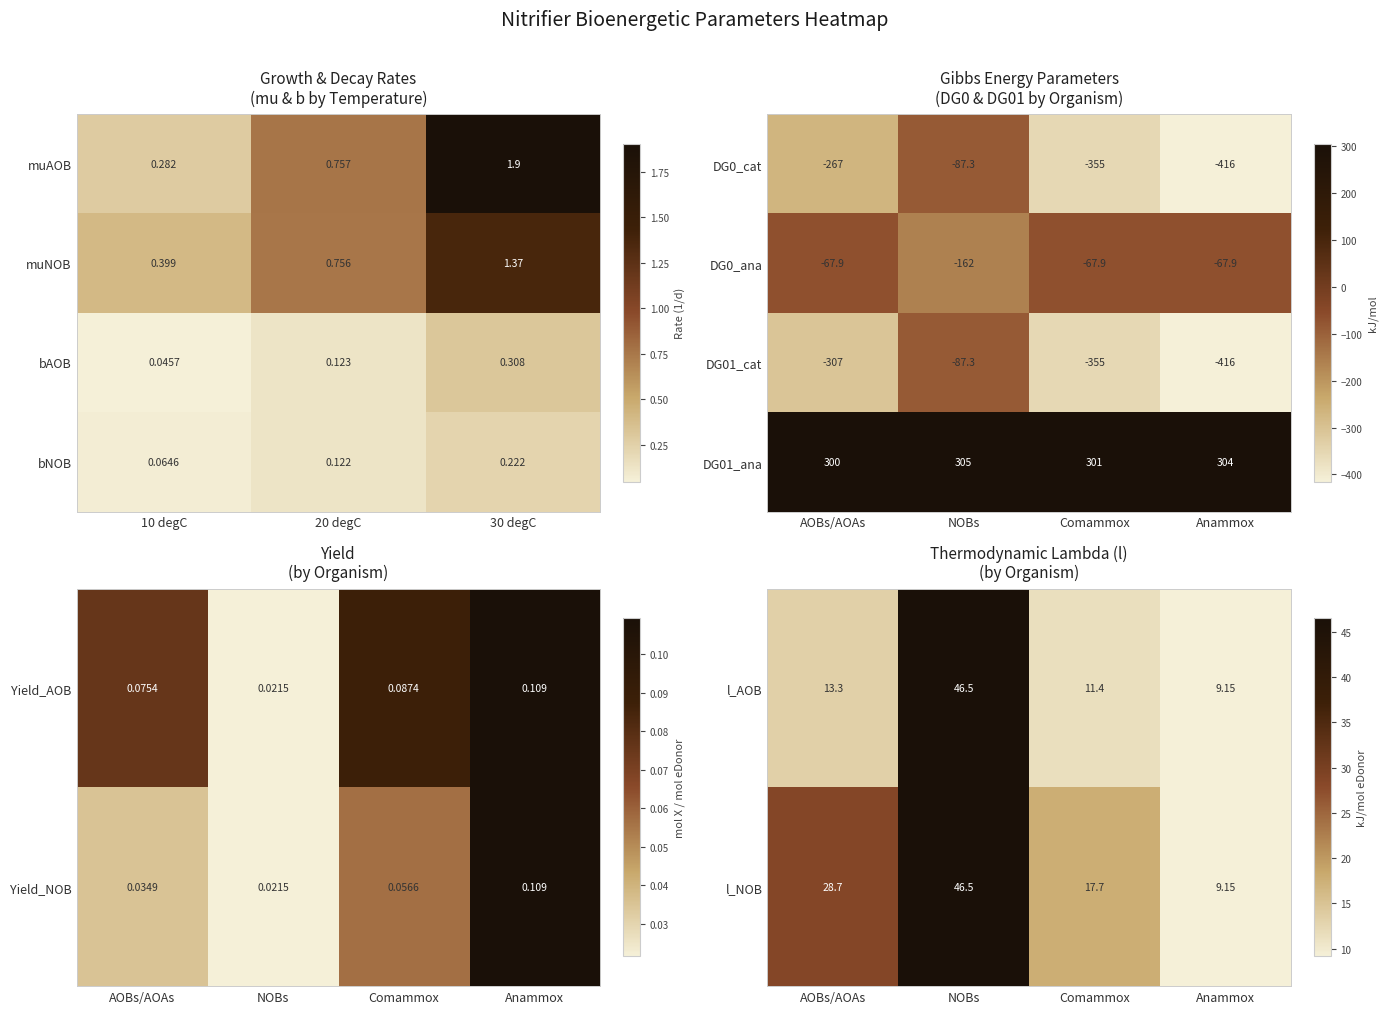

Where is DG01_cat nearest to the value -251?

AOBs/AOAs